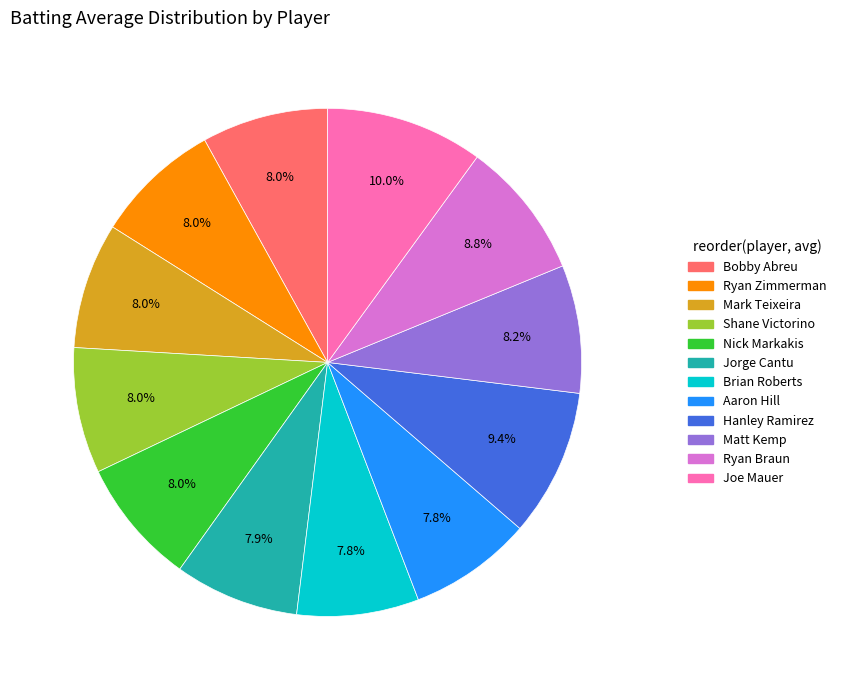

What is the largest slice in the pie chart?

Joe Mauer